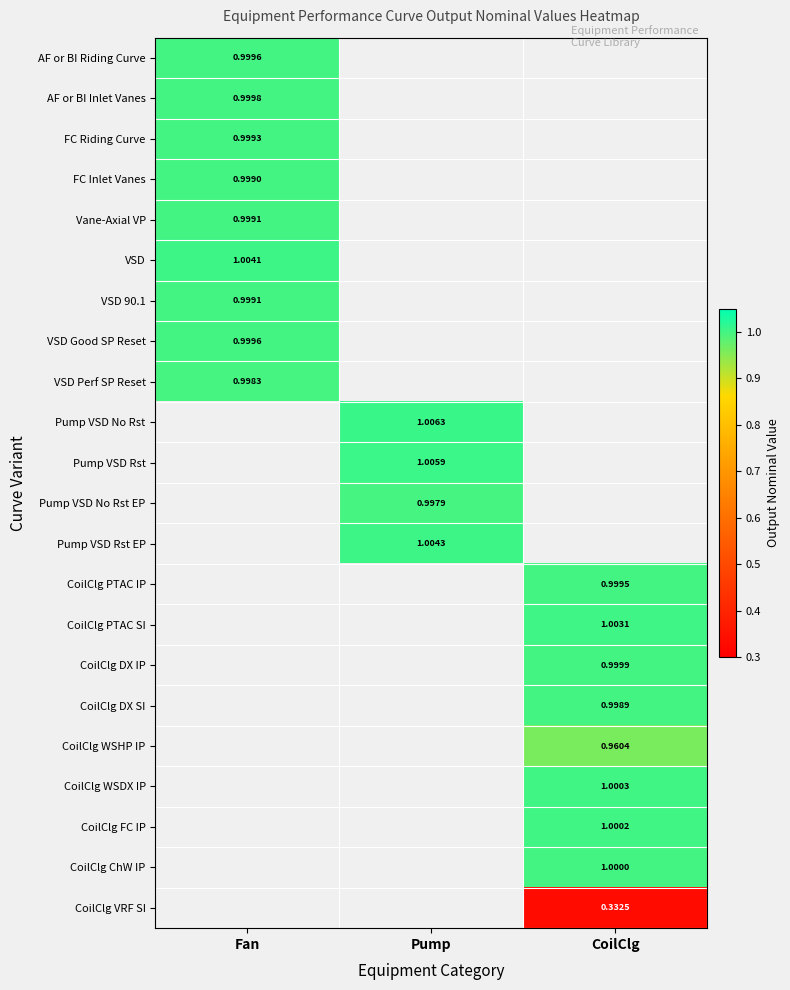

How many categories are shown in the chart?

3